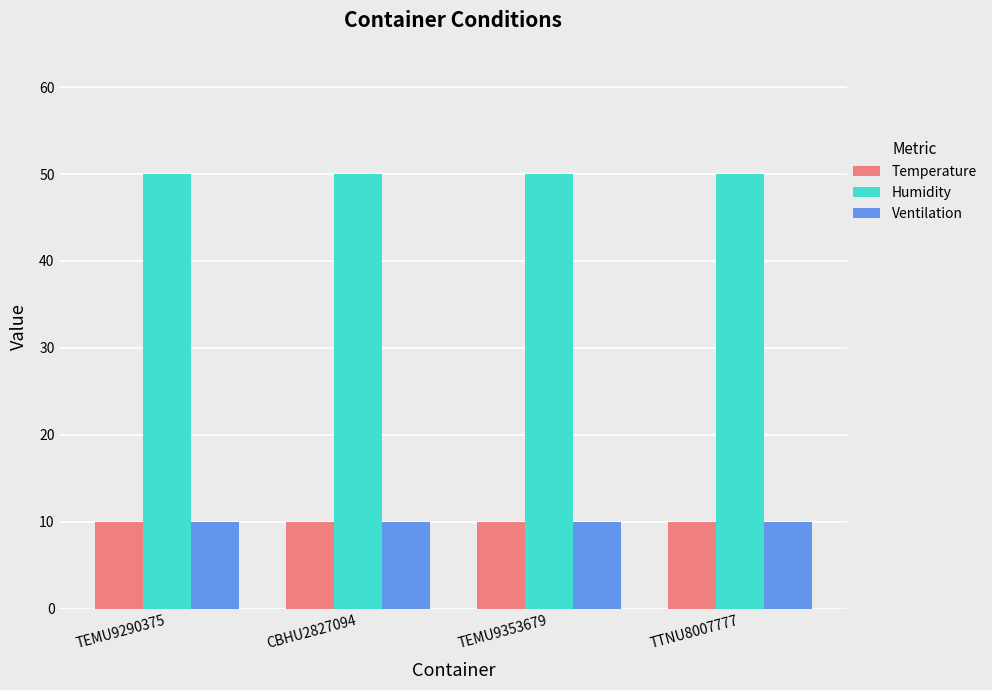

True or false: Temperature has a value of 3 at CBHU2827094.

False